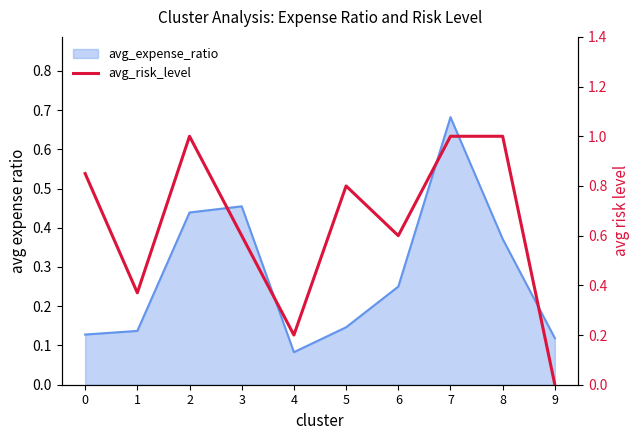

List the labels in order of value, largest first.

2, 7, 8, 0, 5, 3, 6, 1, 4, 9